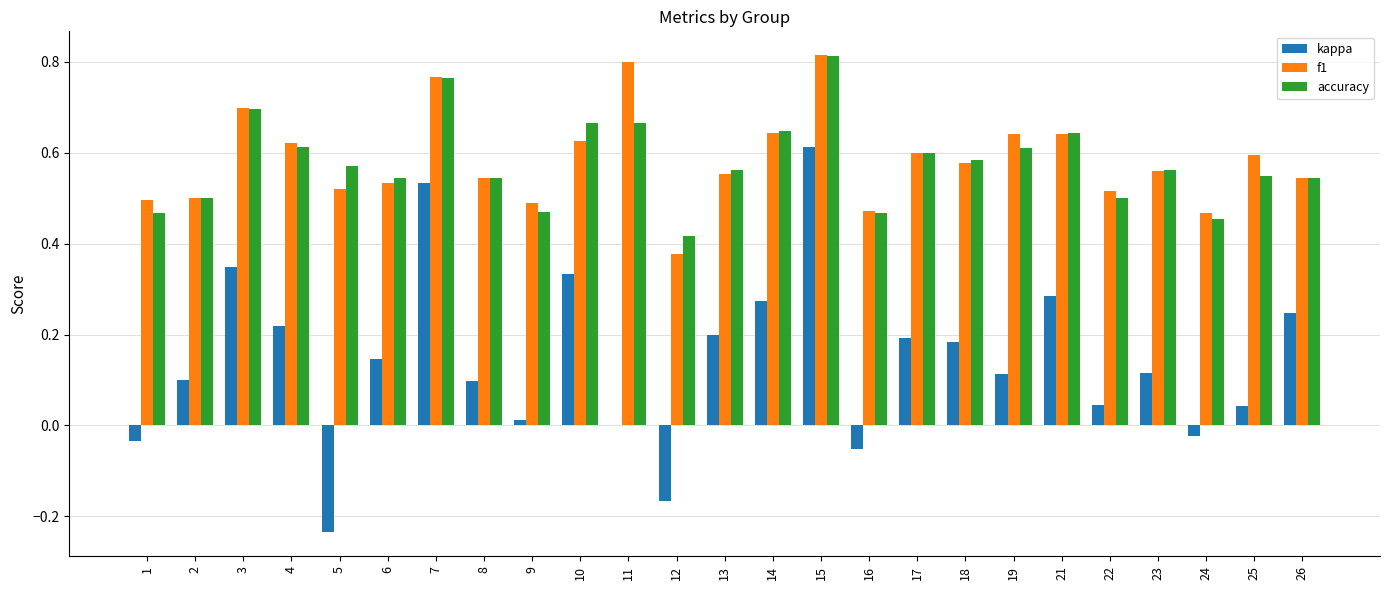

True or false: f1 has a value of 0.5 at 16.

True